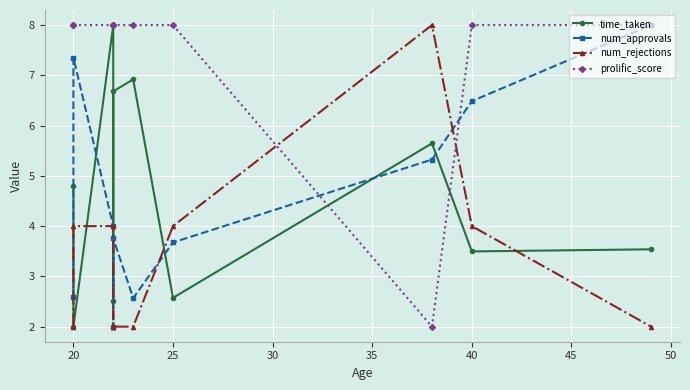

How many interior local peaks does the num_approvals series have?

2